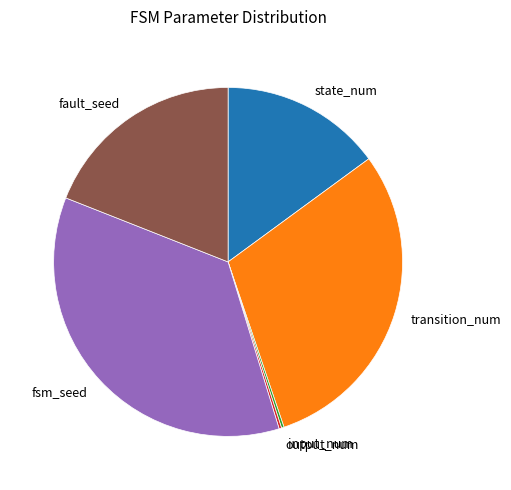

Which category has the biggest portion of the pie?

fsm_seed